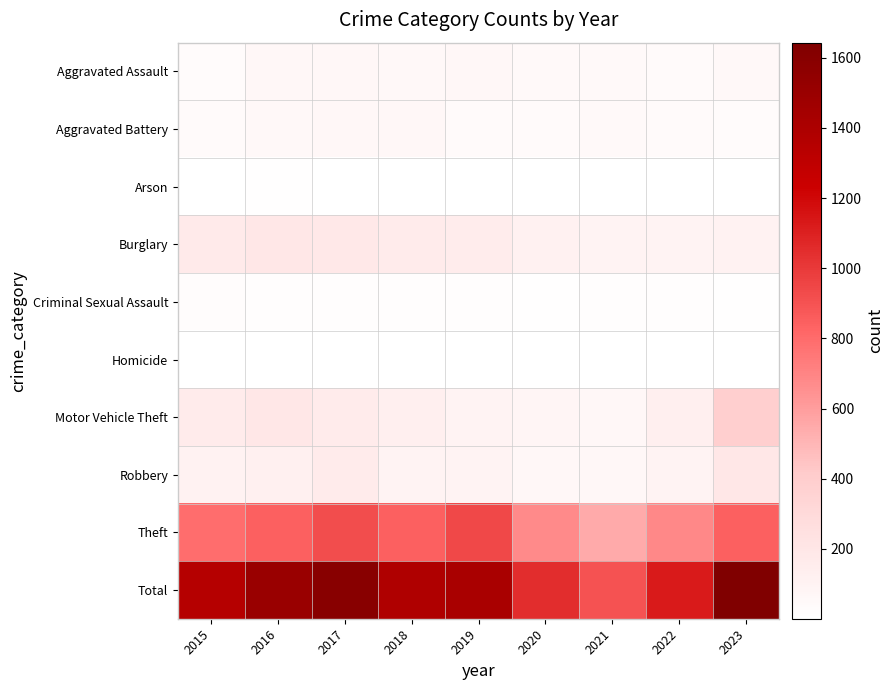

What is the difference between the highest and lowest values at 2015?

1343